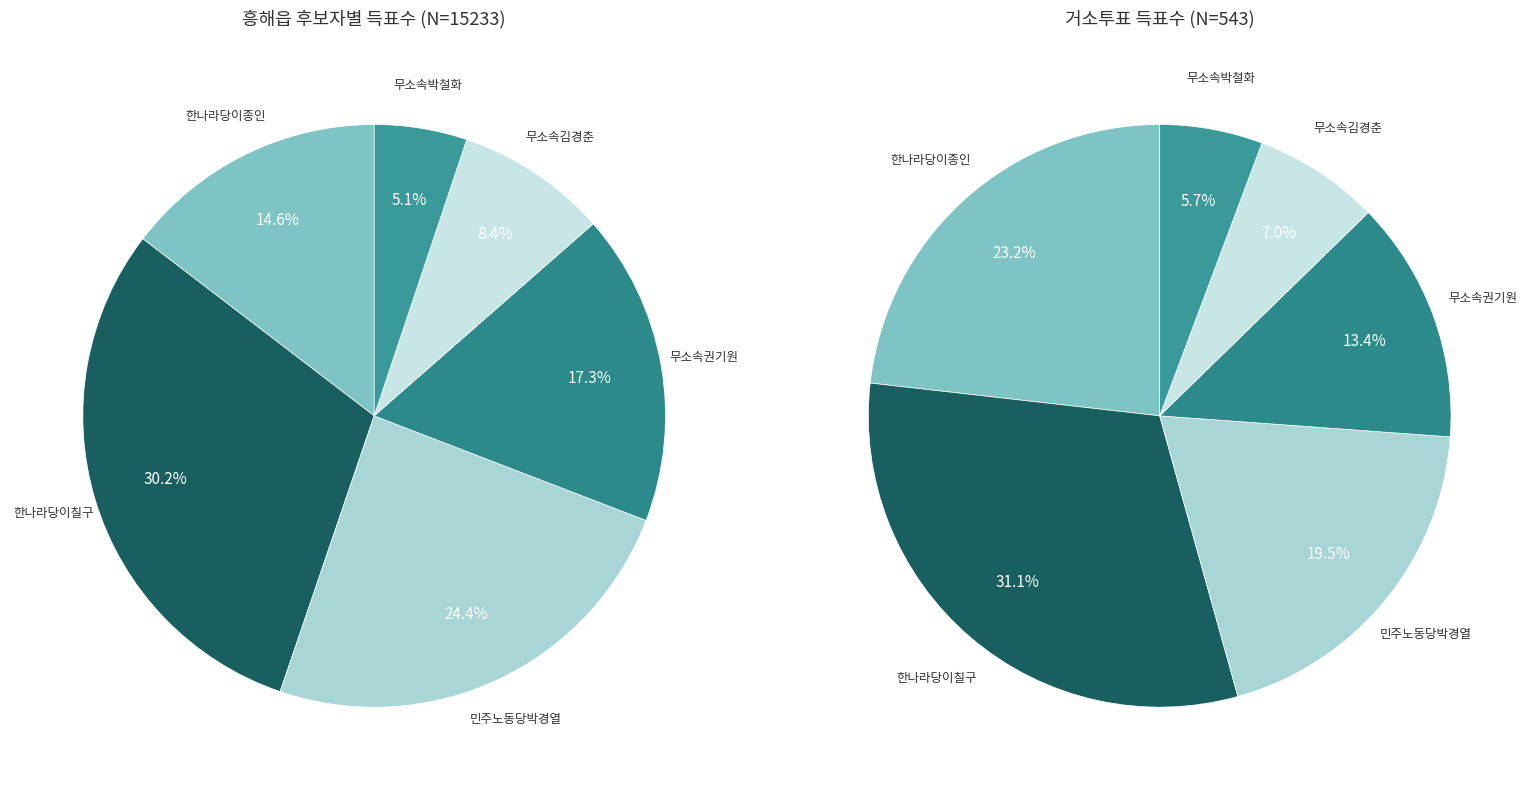

The 무소속박철화 slice represents 5% of the pie. True or false?

True